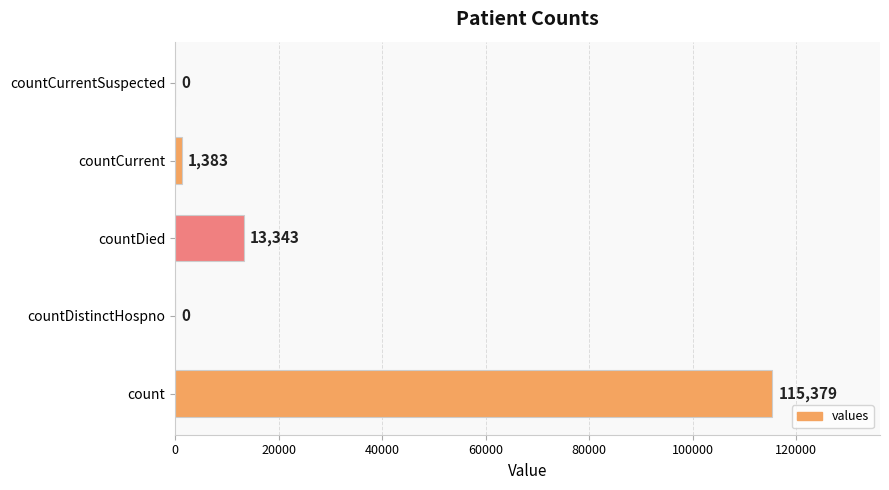

What is the maximum value shown in the chart?

115379